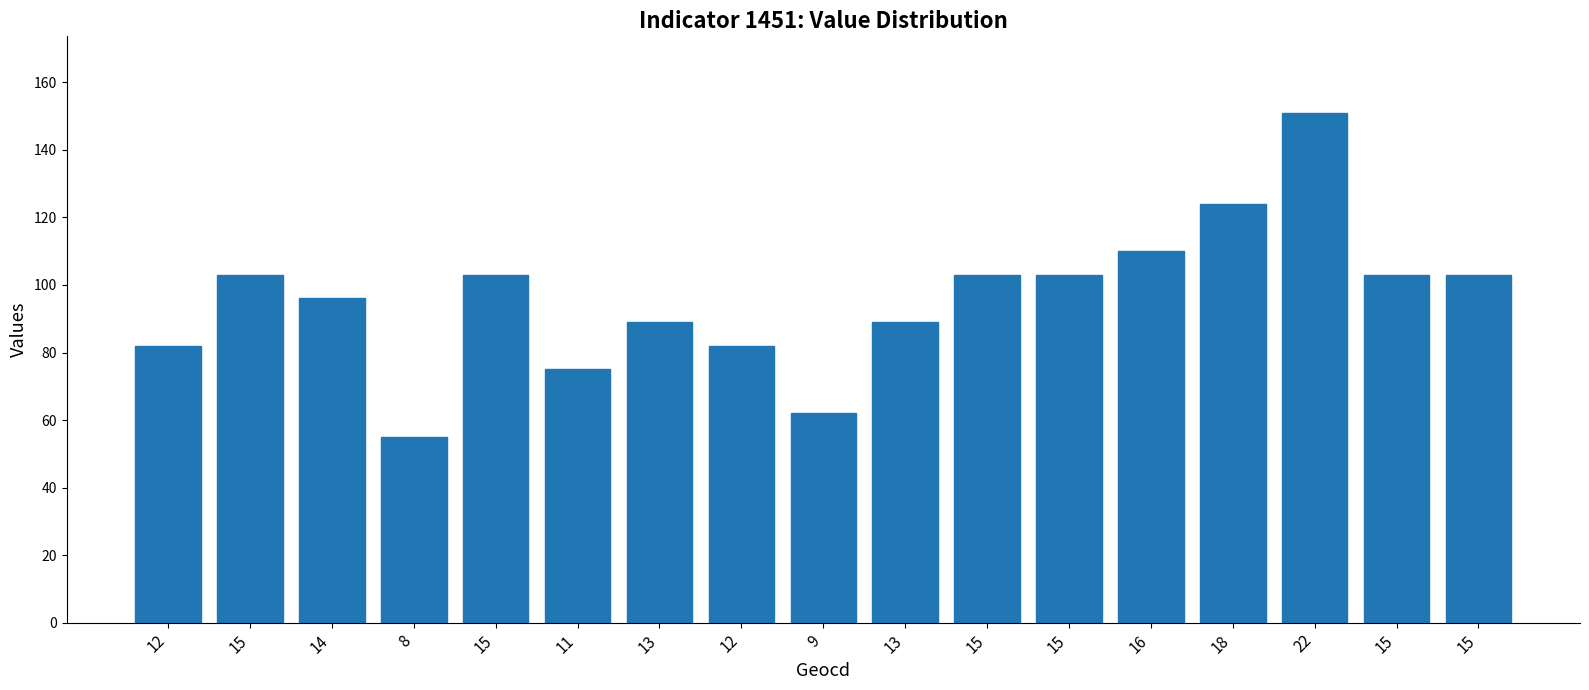

What is the label of the 4th bar from the right?

18